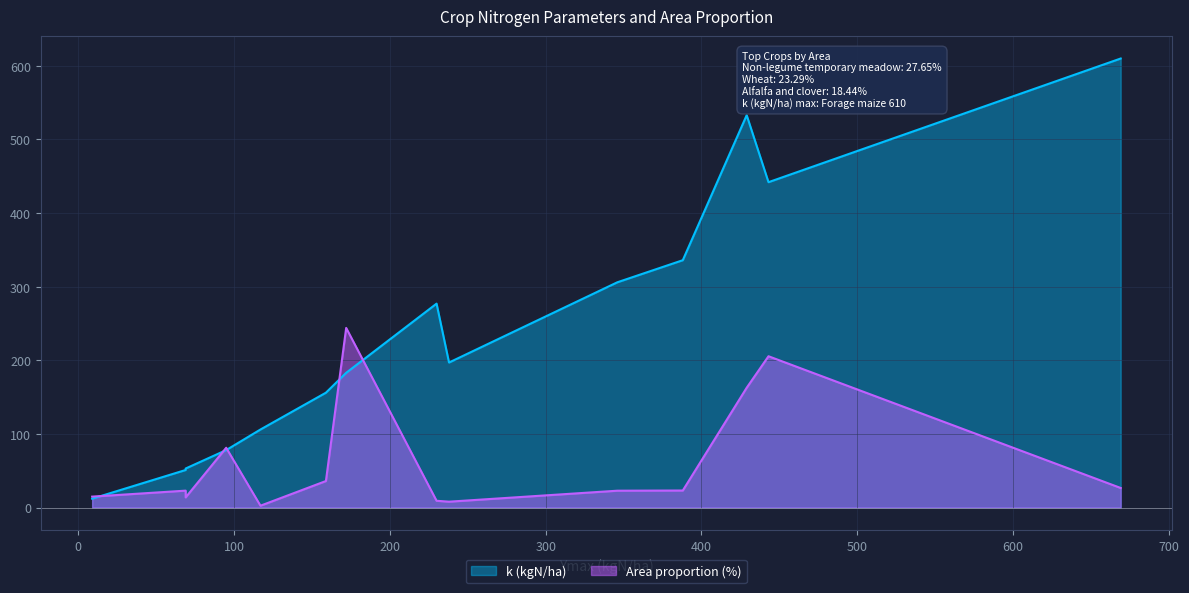

True or false: Area proportion (%) and k (kgN/ha) cross at least once.

False